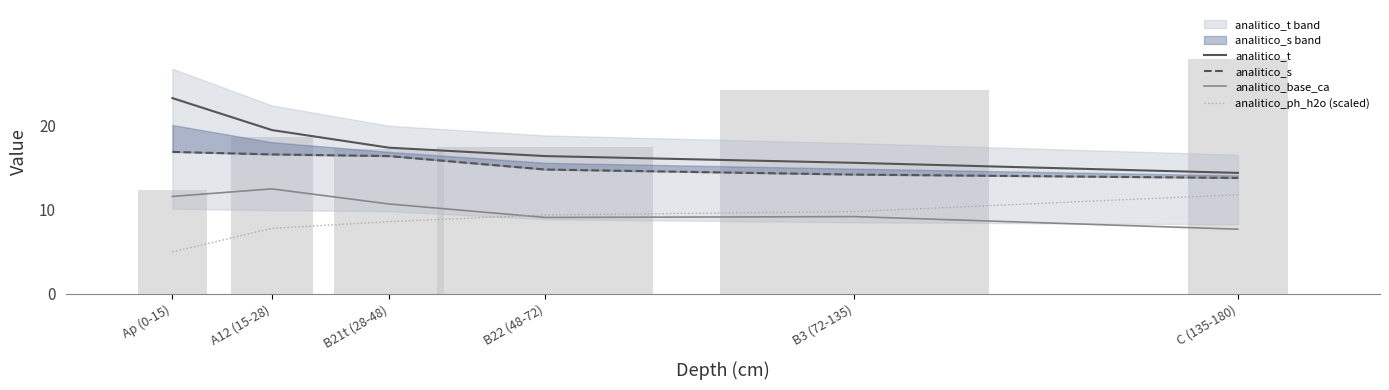

Which series has the largest total across all categories?

analitico_t